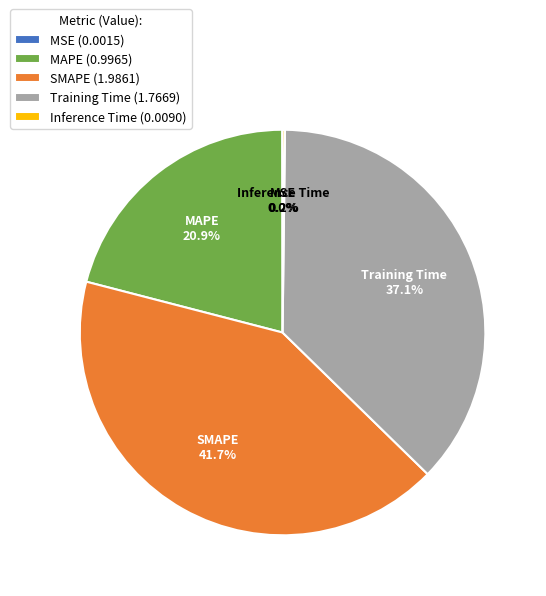

Which has a higher value, MAPE (0.9965) or SMAPE (1.9861)?

SMAPE (1.9861)